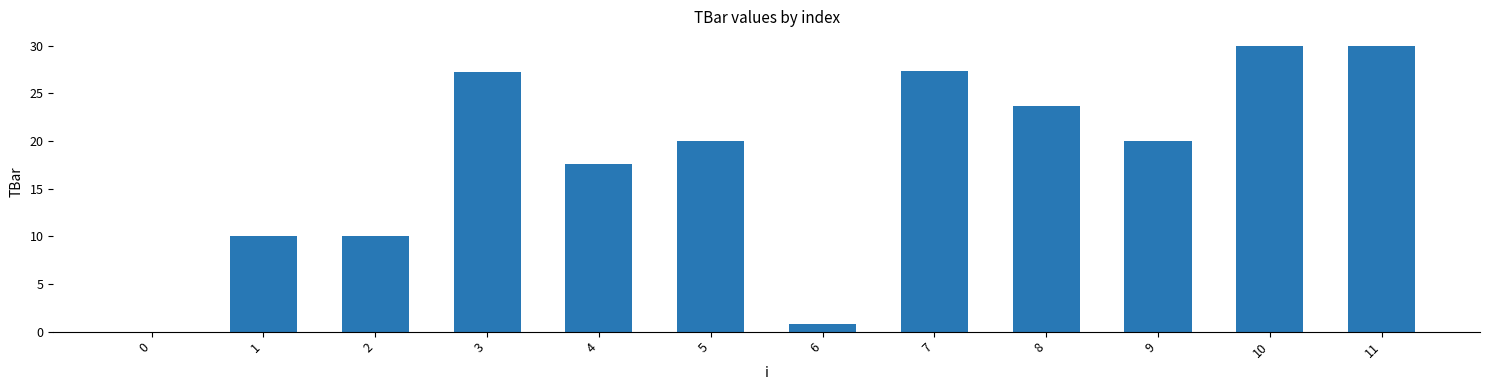

Where is the data nearest to the value 15?

4